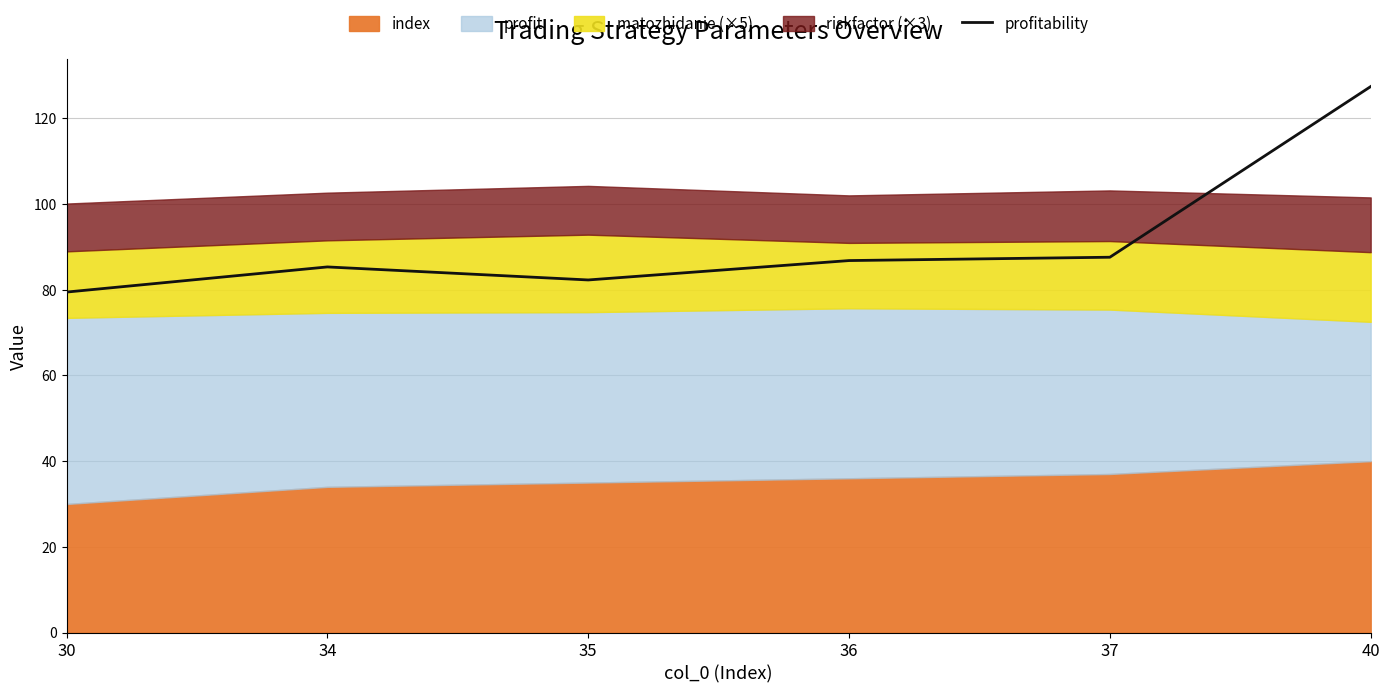

How many lines are shown in the chart?

1